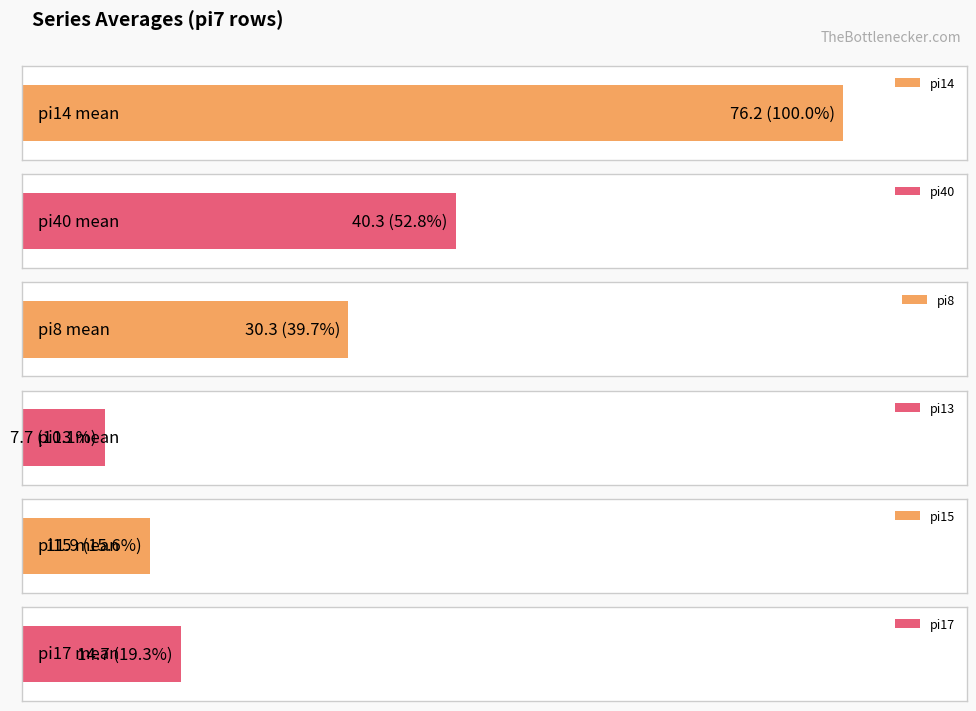

What is the difference between the maximum and second lowest values in the pi40 series?

24